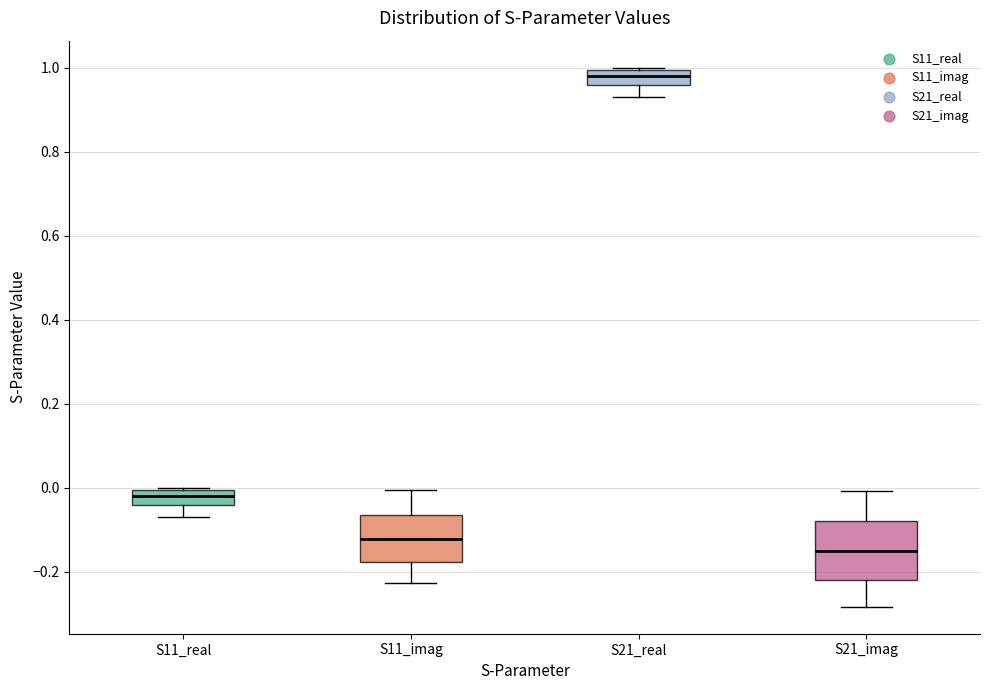

Which box's median line is the highest?

S21_real